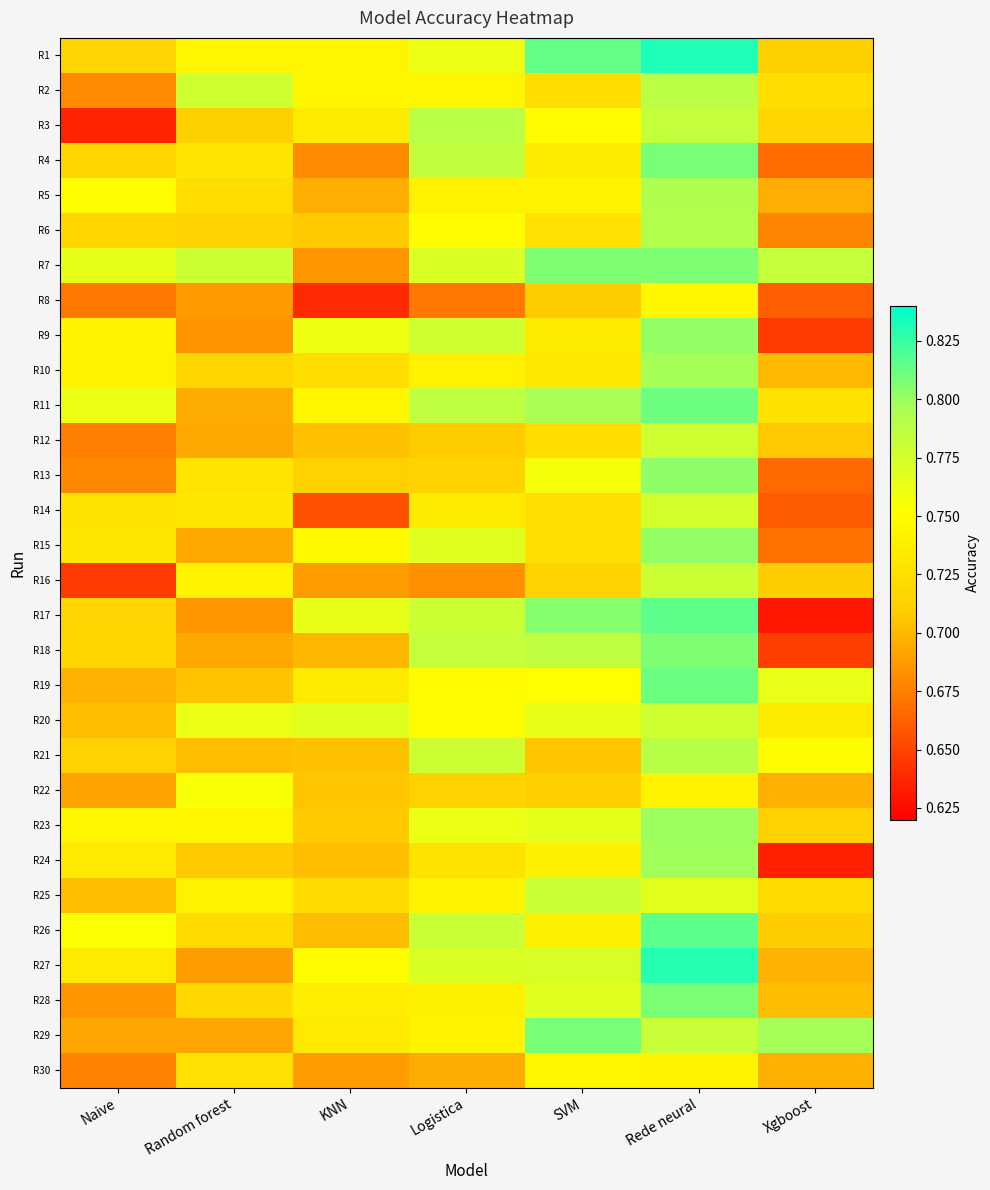

At which category is the sum across all series the highest?

Rede neural